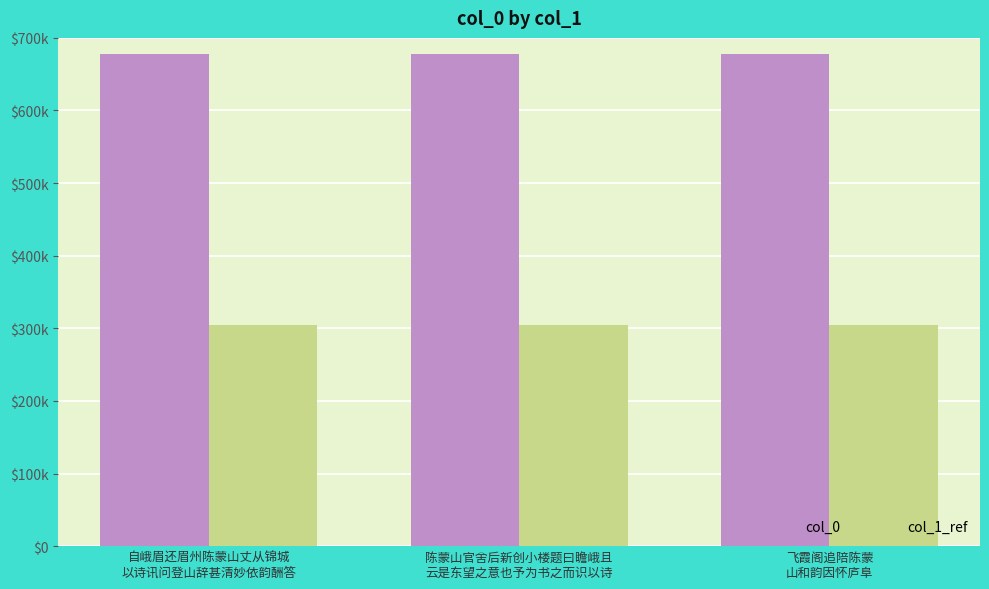

Is the value of col_0 at 陈蒙山官舍后新创小楼题曰瞻峨且
云是东望之意也予为书之而识以诗 greater than the value of col_1_ref at 自峨眉还眉州陈蒙山丈从锦城
以诗讯问登山辞甚清妙依韵酬答?

Yes